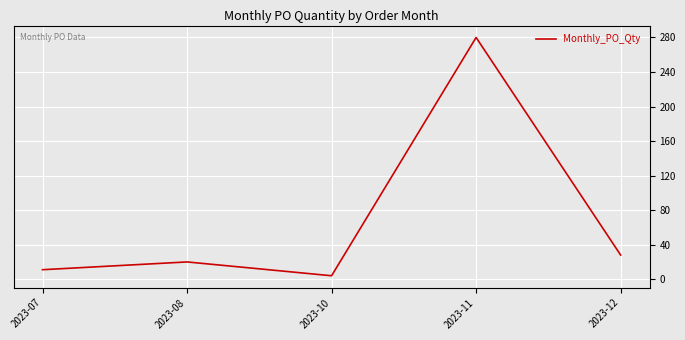

Rank the categories by value from highest to lowest.

2023-11, 2023-12, 2023-08, 2023-07, 2023-10